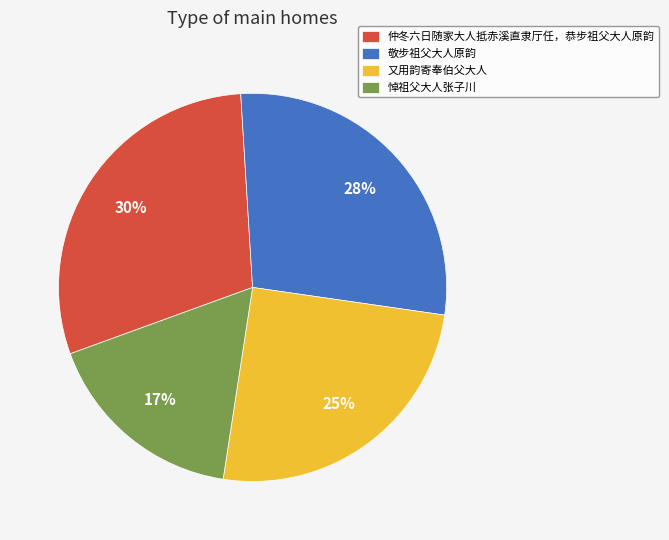

Count the number of slices in the pie.

4